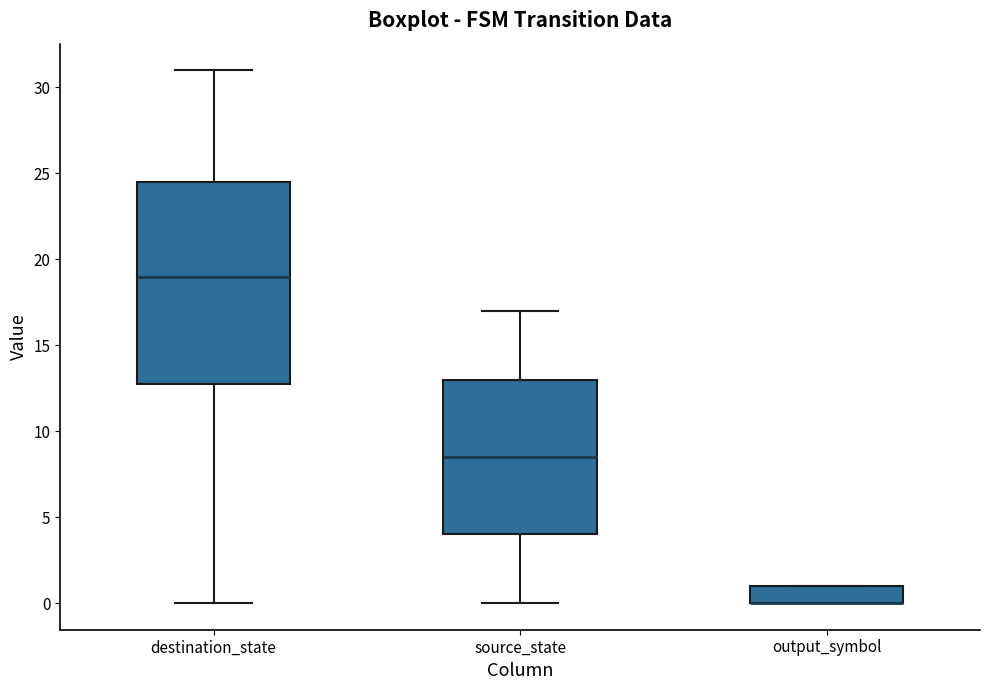

Where is the lower edge of the box for output_symbol on the y-axis? The values are not printed on the chart, so give them approximately, as read against the axis.

0.0